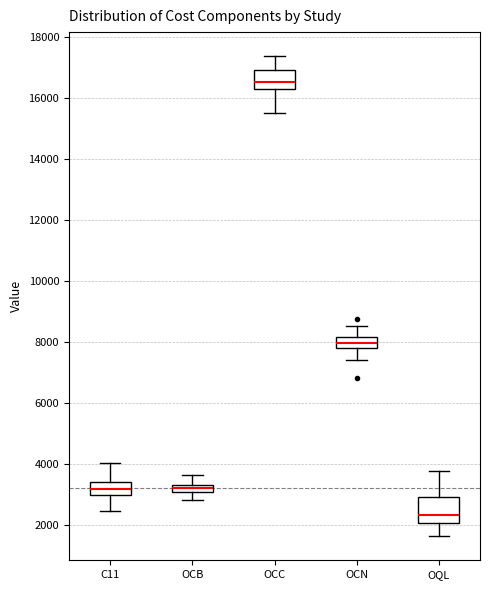

Which box's median line is the highest?

OCC